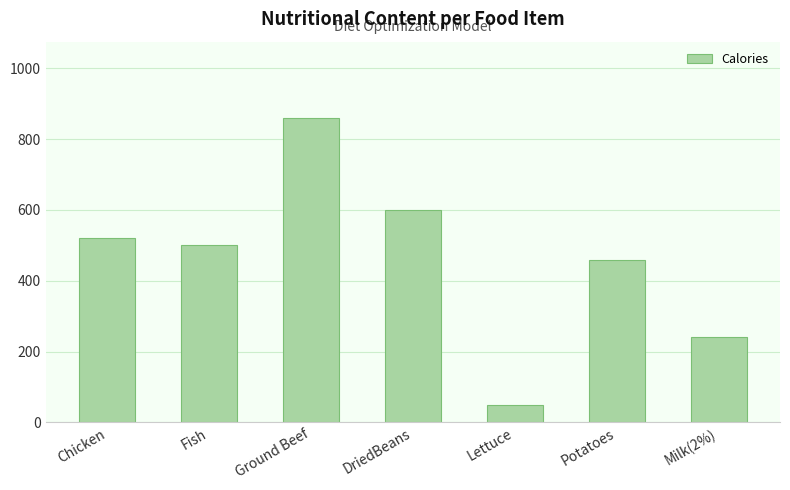

How many bars are there in total?

7